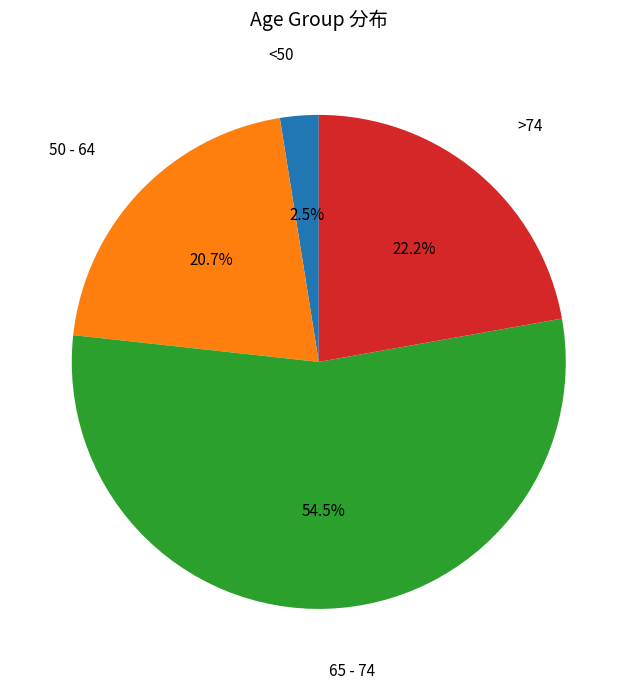

What portion of the pie excludes >74?

77.8%